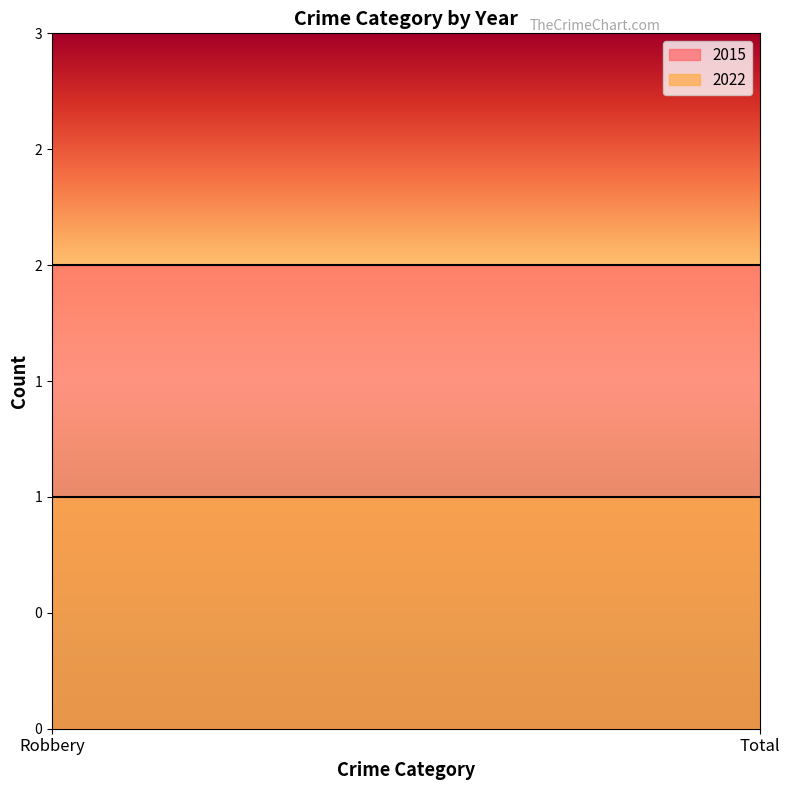

What is the spread (max minus min) of values at Total?

1